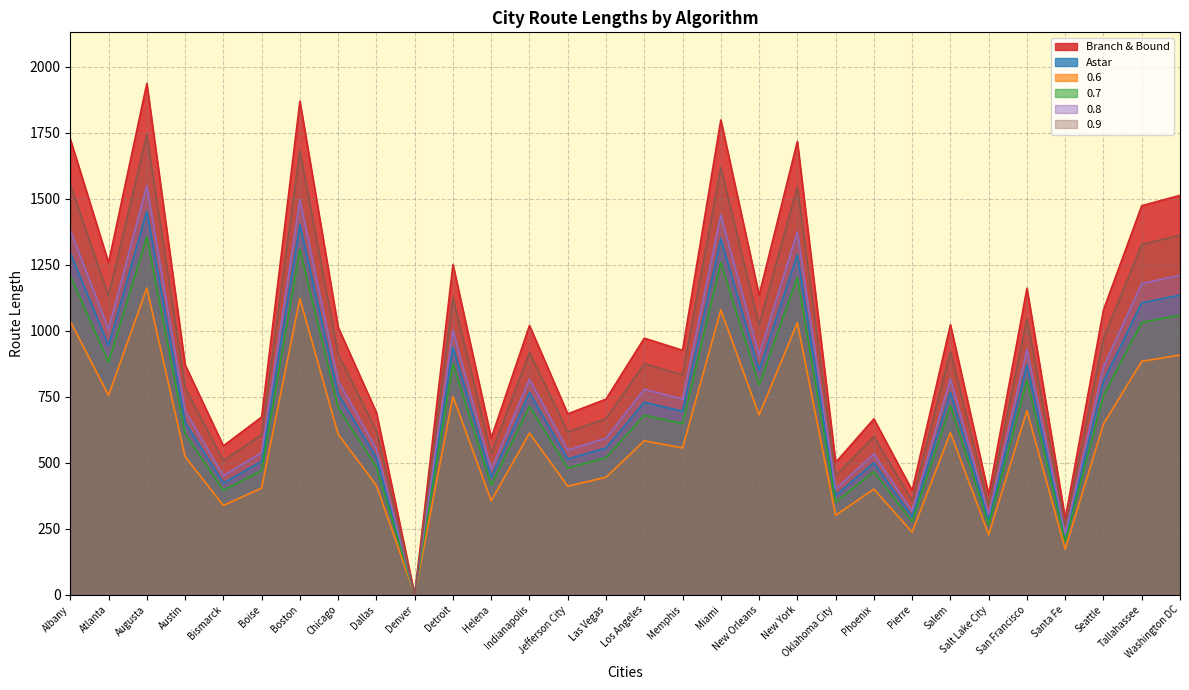

True or false: 0.8 and 0.7 intersect in this chart.

False